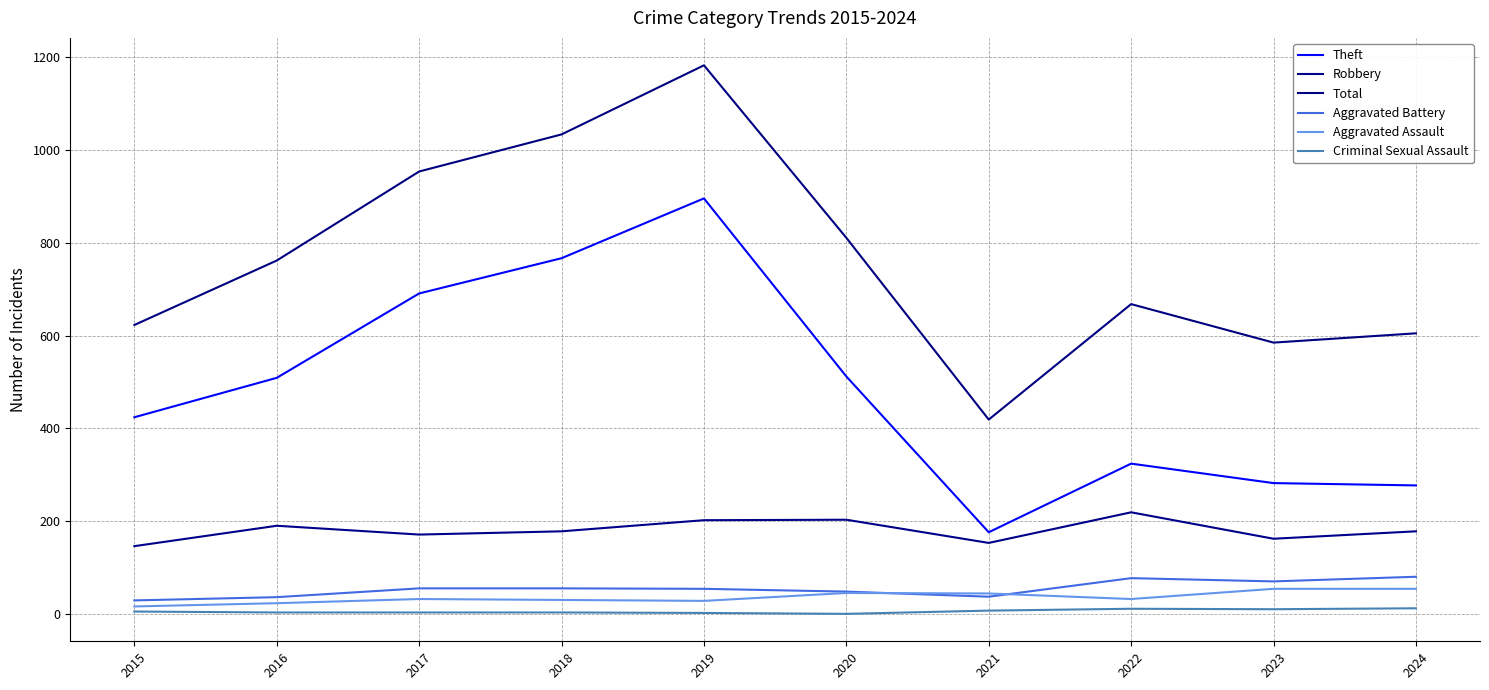

What is the difference between the Aggravated Battery values at 2016 and 2020?

12